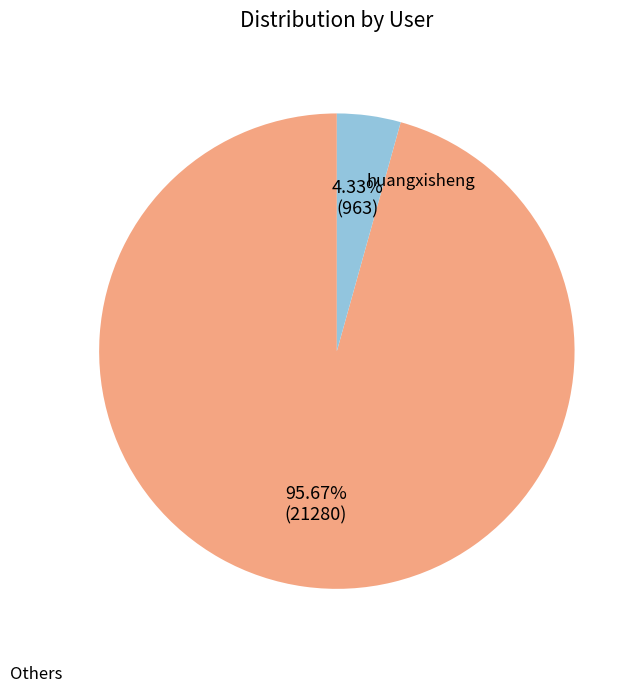

Is there any slice that represents more than half of the pie?

Yes